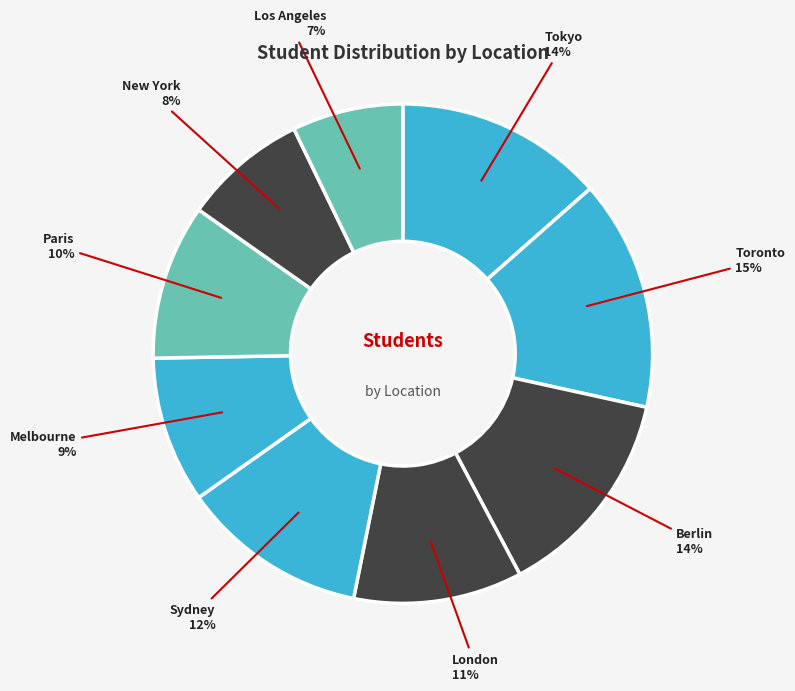

Rank the categories by value from highest to lowest.

Toronto, Berlin, Tokyo, Sydney, London, Paris, Melbourne, New York, Los Angeles